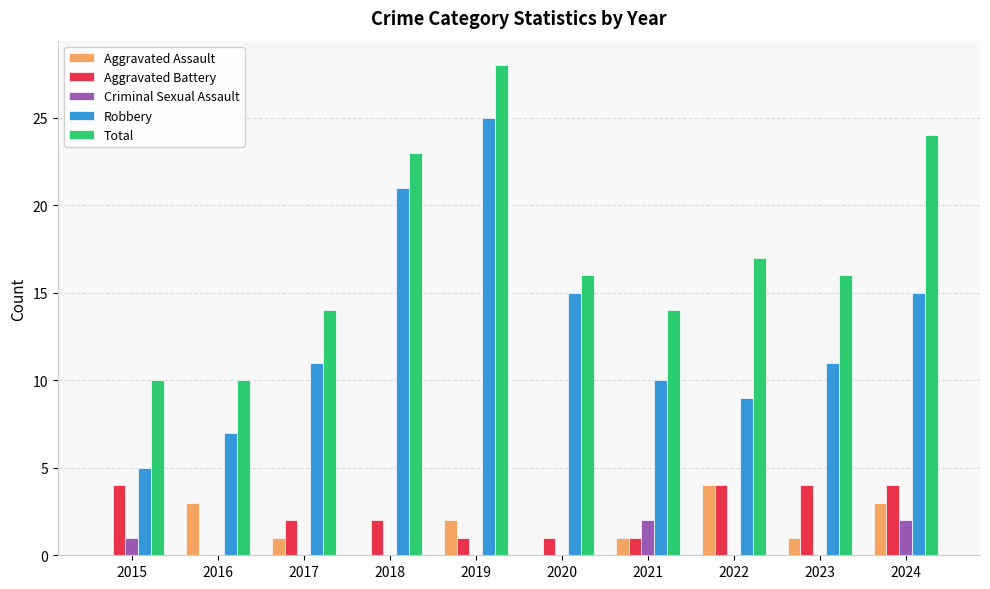

At which category is the sum across all series the highest?

2019